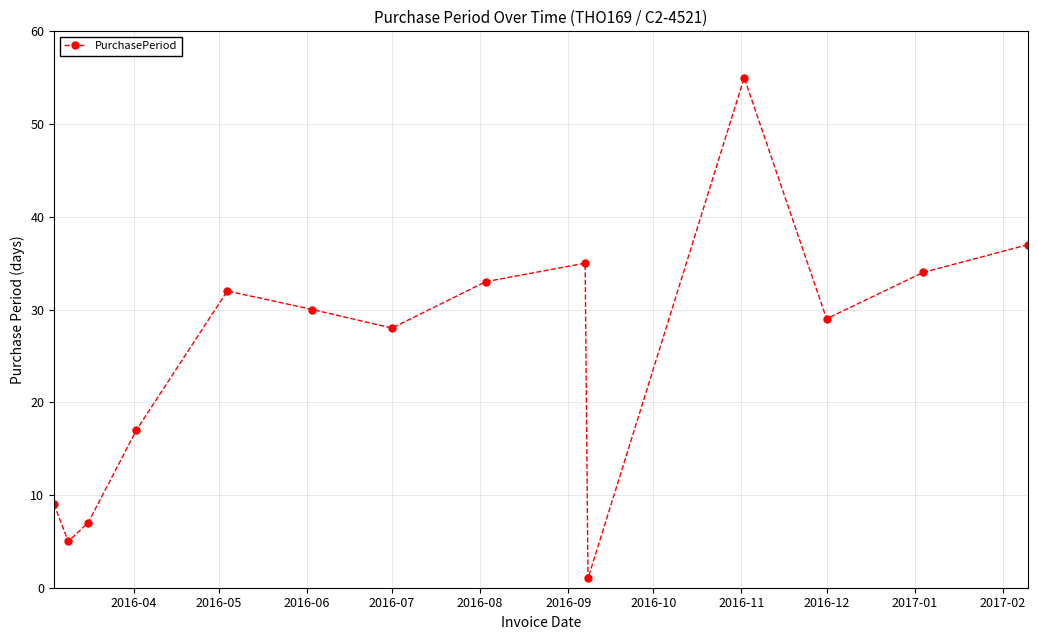

Is this an area chart (filled region under the line)?

No